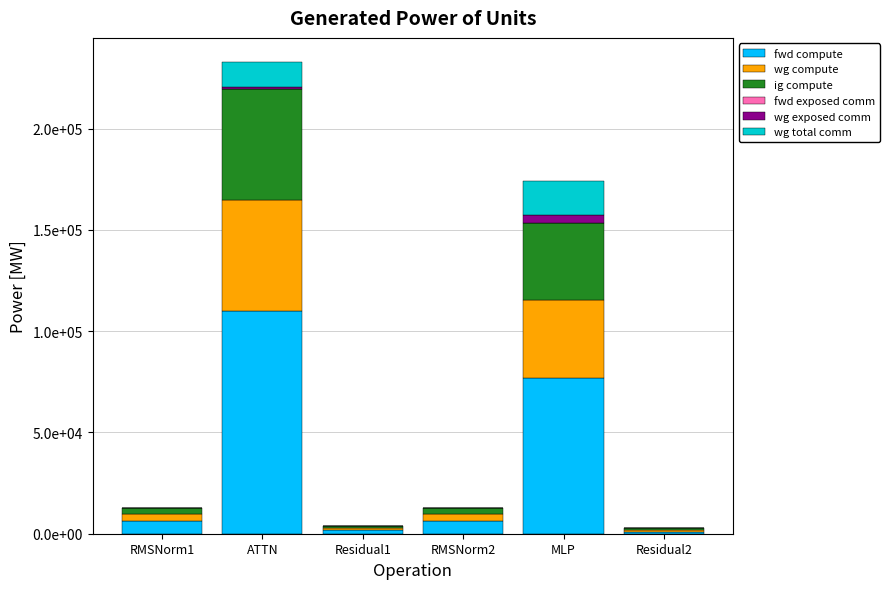

At which category is the sum across all series the highest?

ATTN